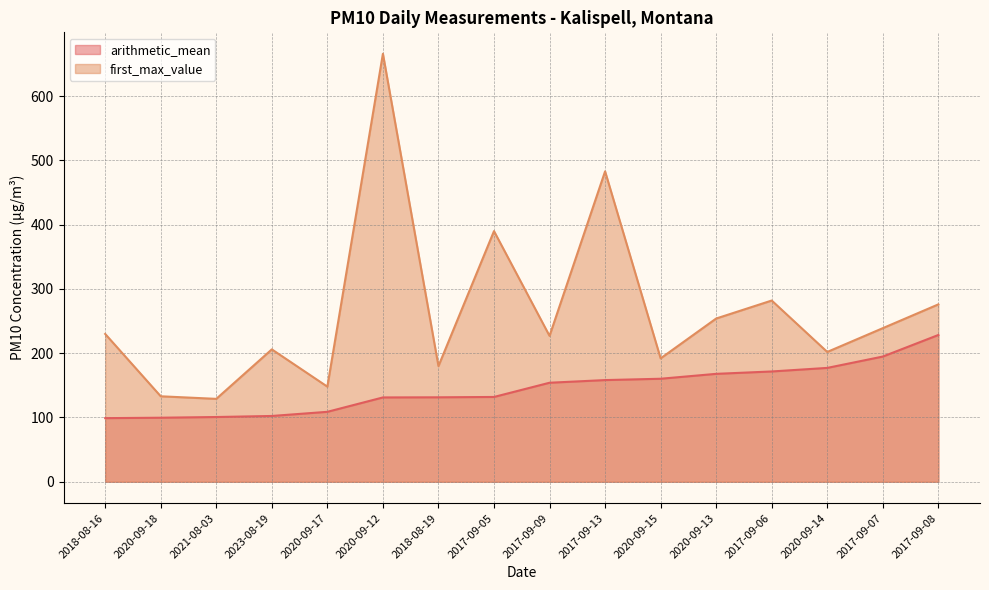

Reading left to right, extract all data points from this chart.

arithmetic_mean: 99.0	99.7	100.8	102.4	108.8	131.2	131.4	132.0	154.1	158.2	160.3	167.9	171.6	177.2	194.8	228.4
first_max_value: 230.0	133.0	129.0	206.0	148.0	666.0	180.0	390.0	227.0	483.0	192.0	254.0	282.0	202.0	239.0	276.0